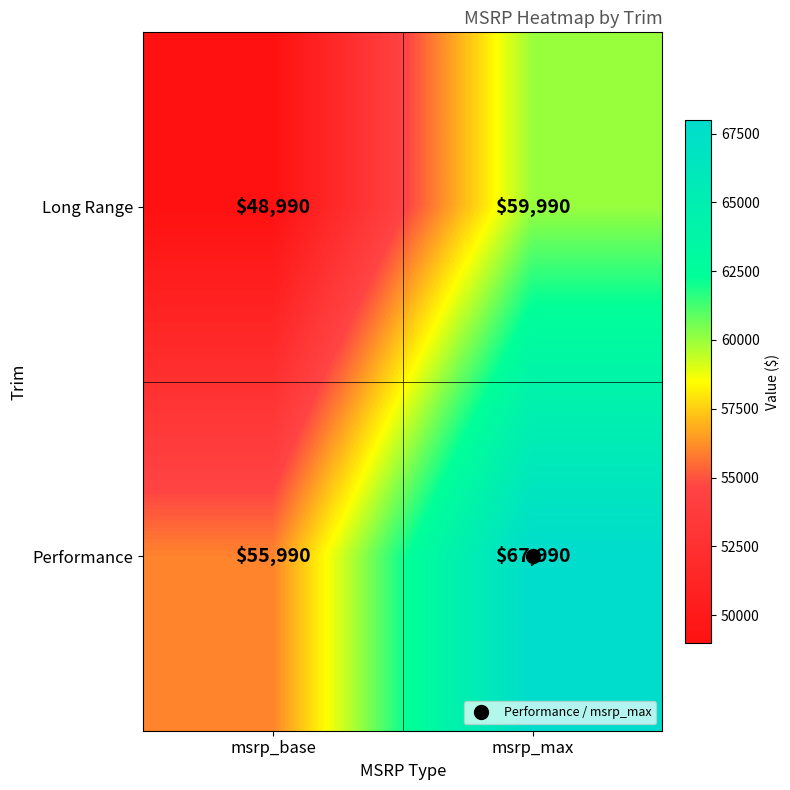

How many categories are shown in the chart?

2